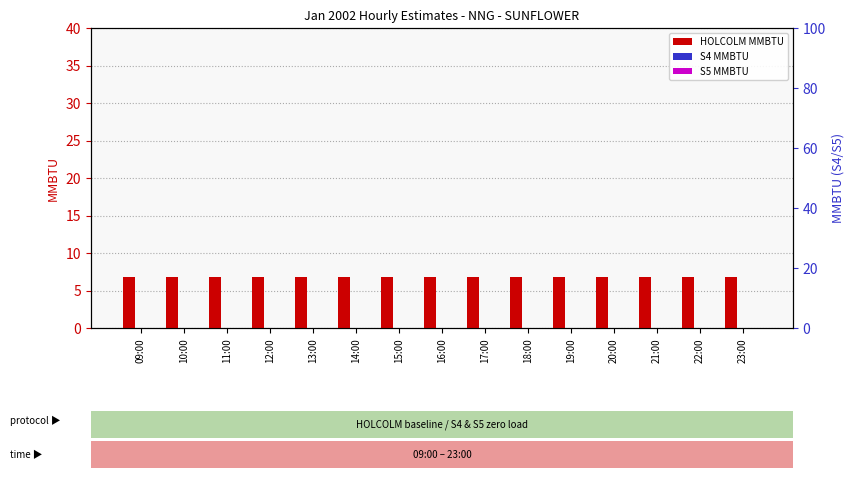

Are the bars grouped side by side (vs. stacked)?

Yes